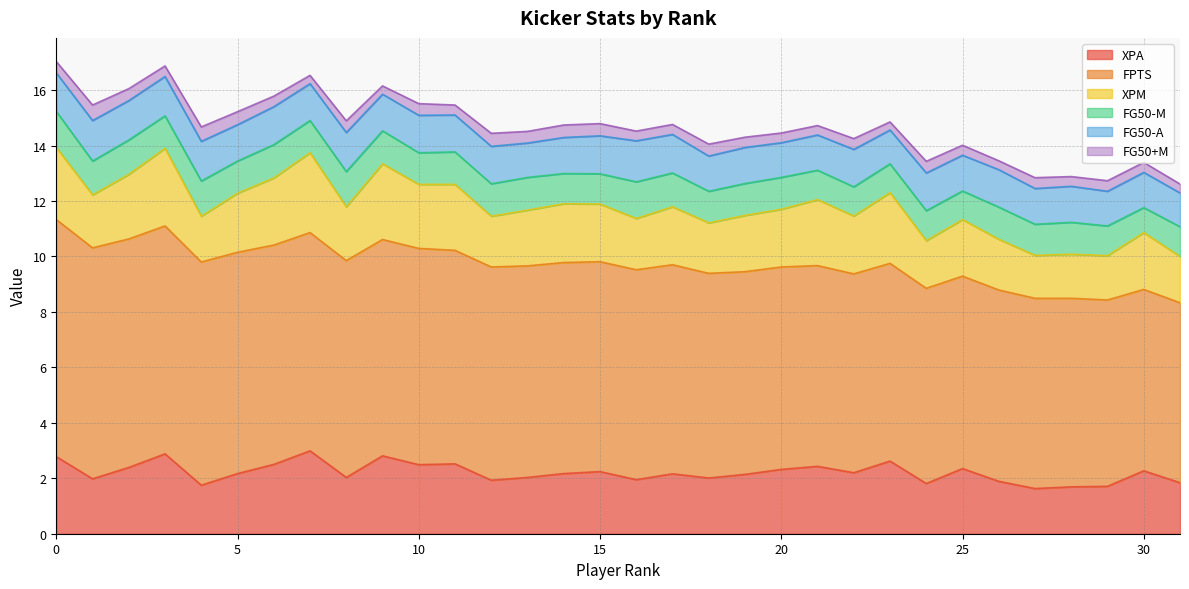

What is the approximate value of XPM at 23?

2.5